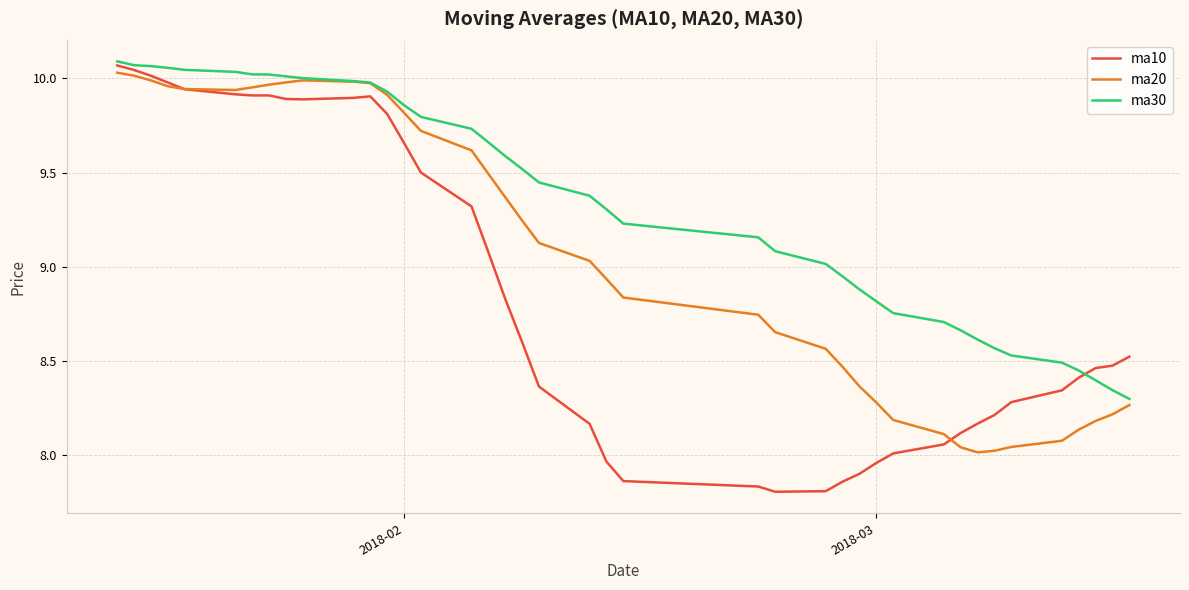

List the series in order of their overall mean, highest first.

ma30, ma20, ma10